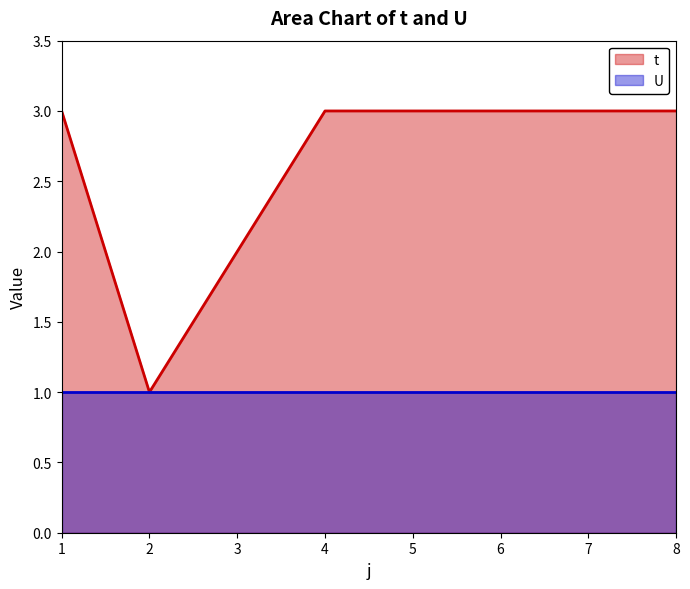

The value at 4 is 3. True or false?

True